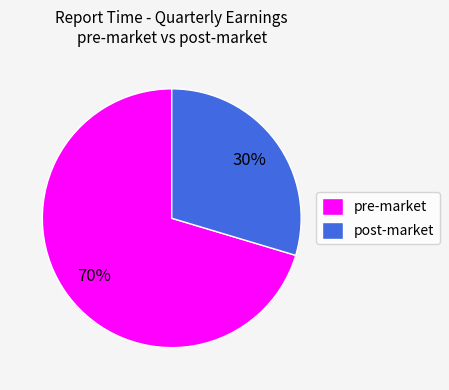

Approximately how many times larger is the value at post-market compared to pre-market?

0.4